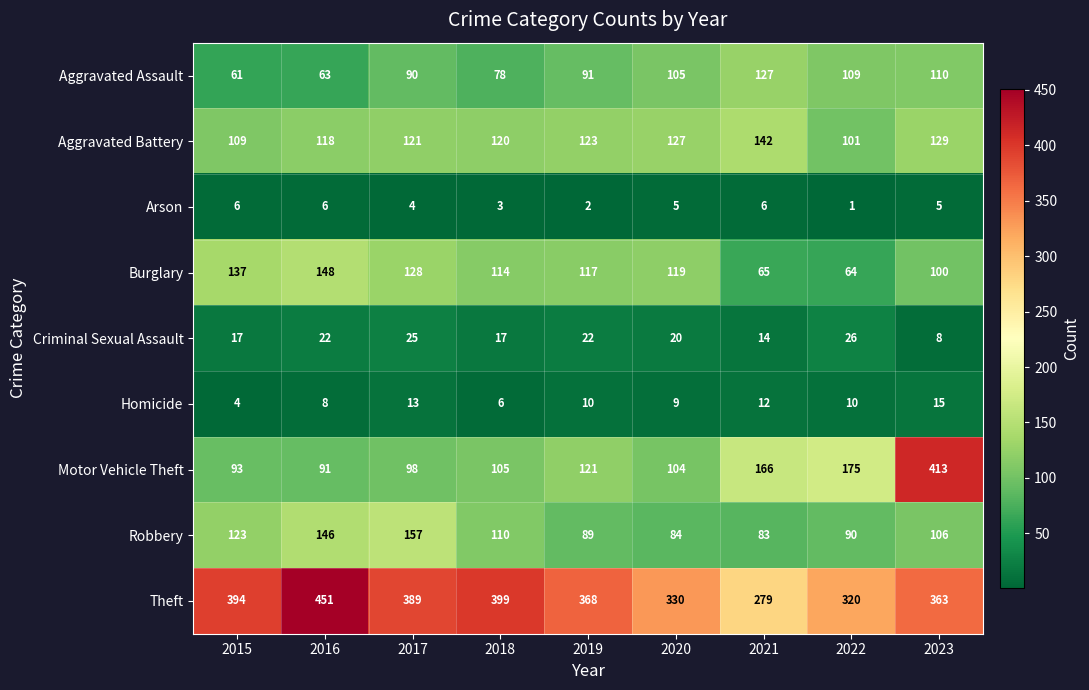

What is the minimum value shown in the chart?

1